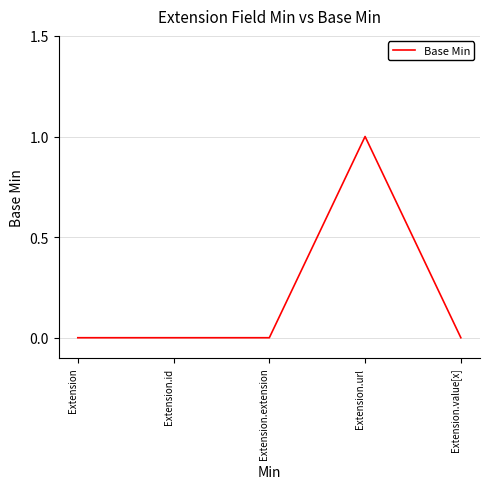

Reading right to left, list all the values displayed in this chart.

Extension.value[x]=0	Extension.url=1	Extension.extension=0	Extension.id=0	Extension=0